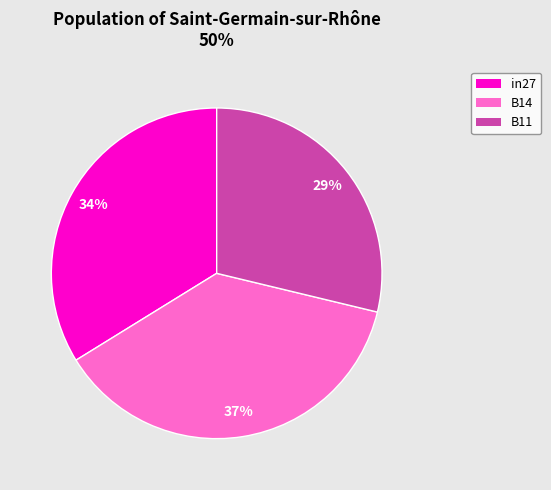

To the nearest percent, what portion does in27 represent?

34%